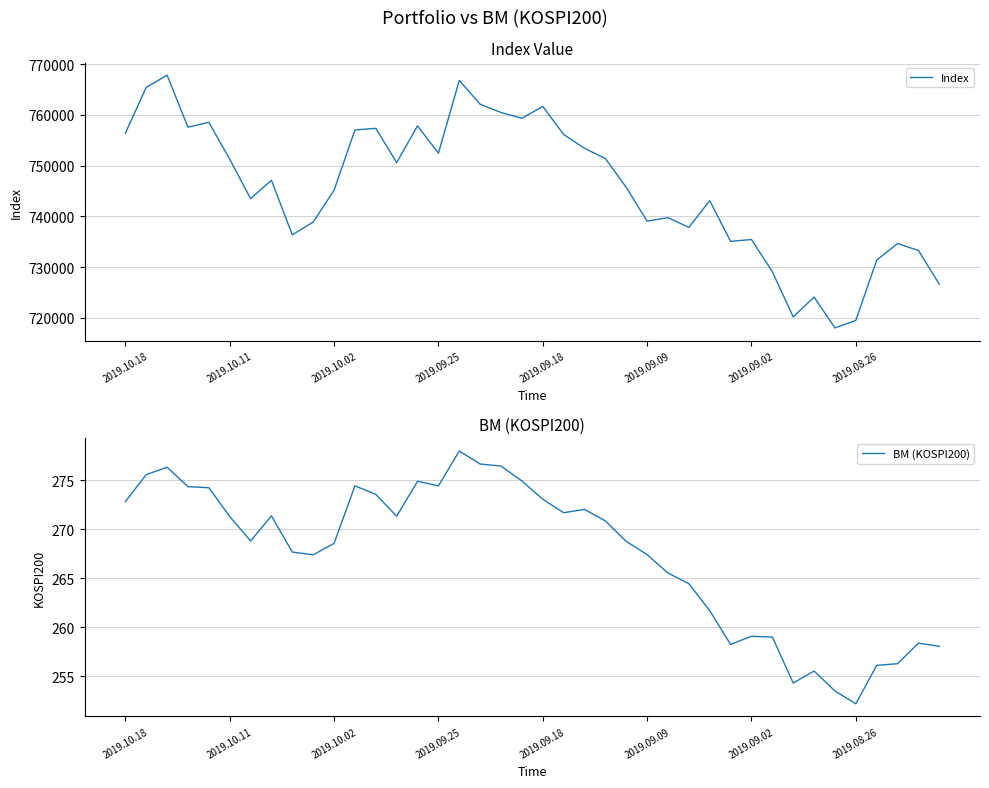

True or false: BM (KOSPI200) has more than 2 interior local peaks.

True